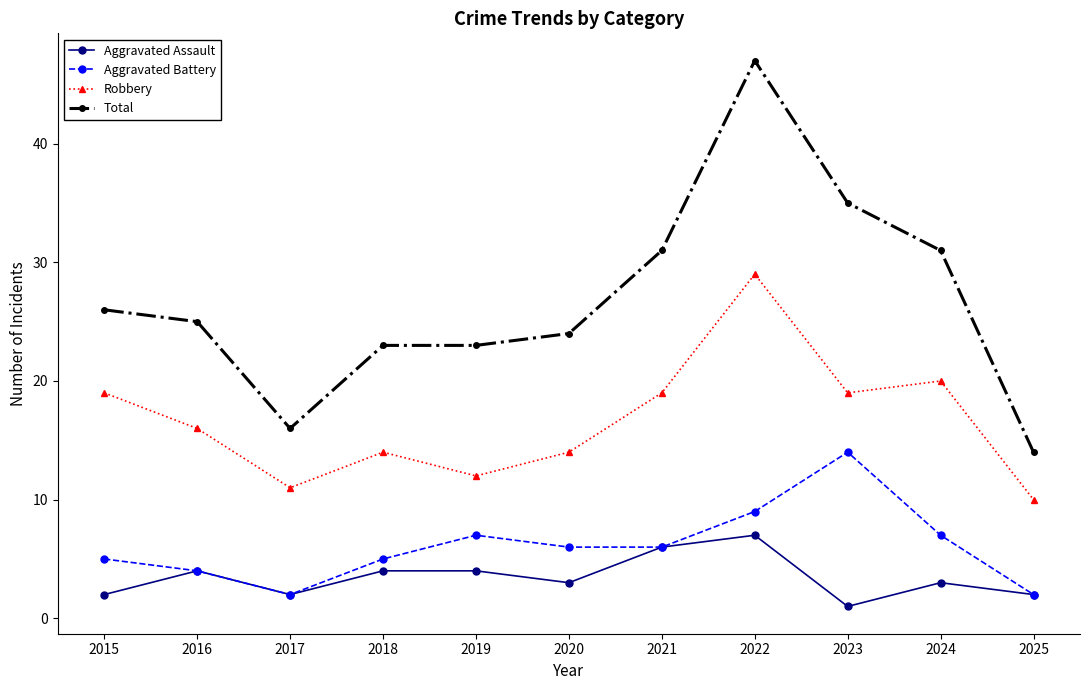

The Robbery series shows 9 at 2020. True or false?

False